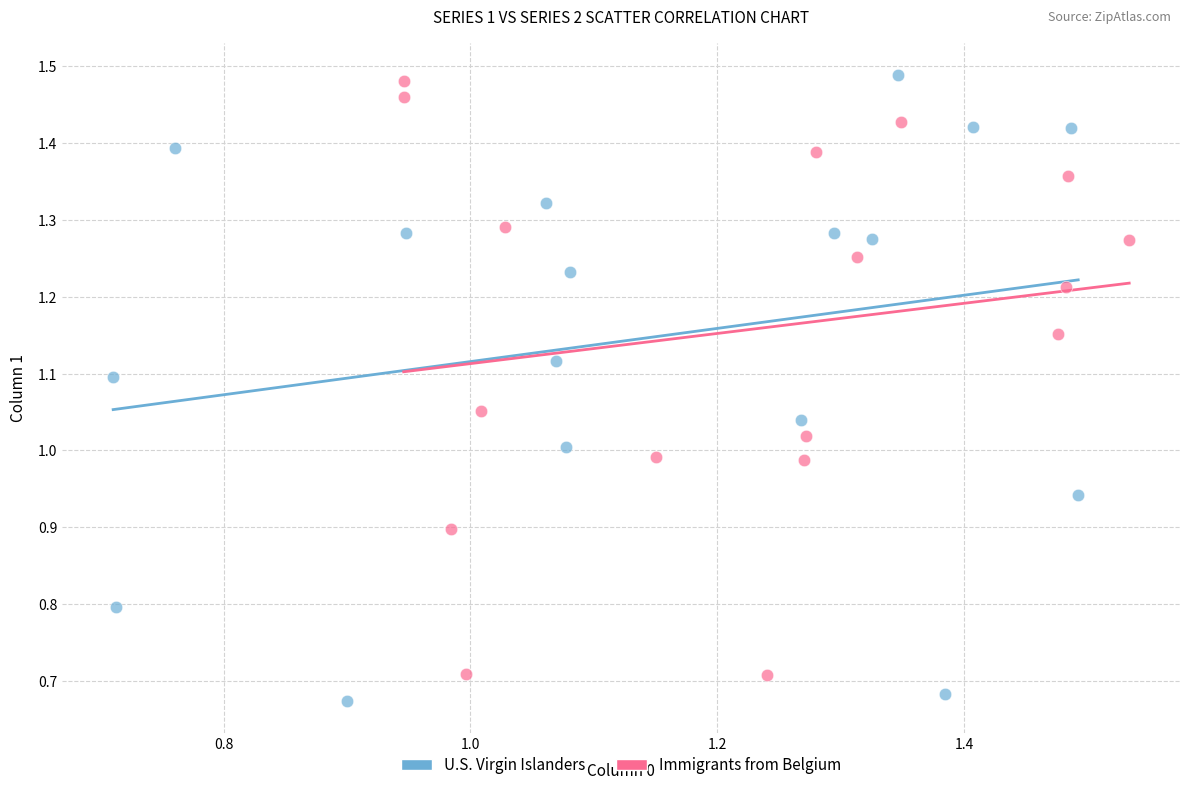

Which series has the widest spread of Y values?

U.S. Virgin Islanders